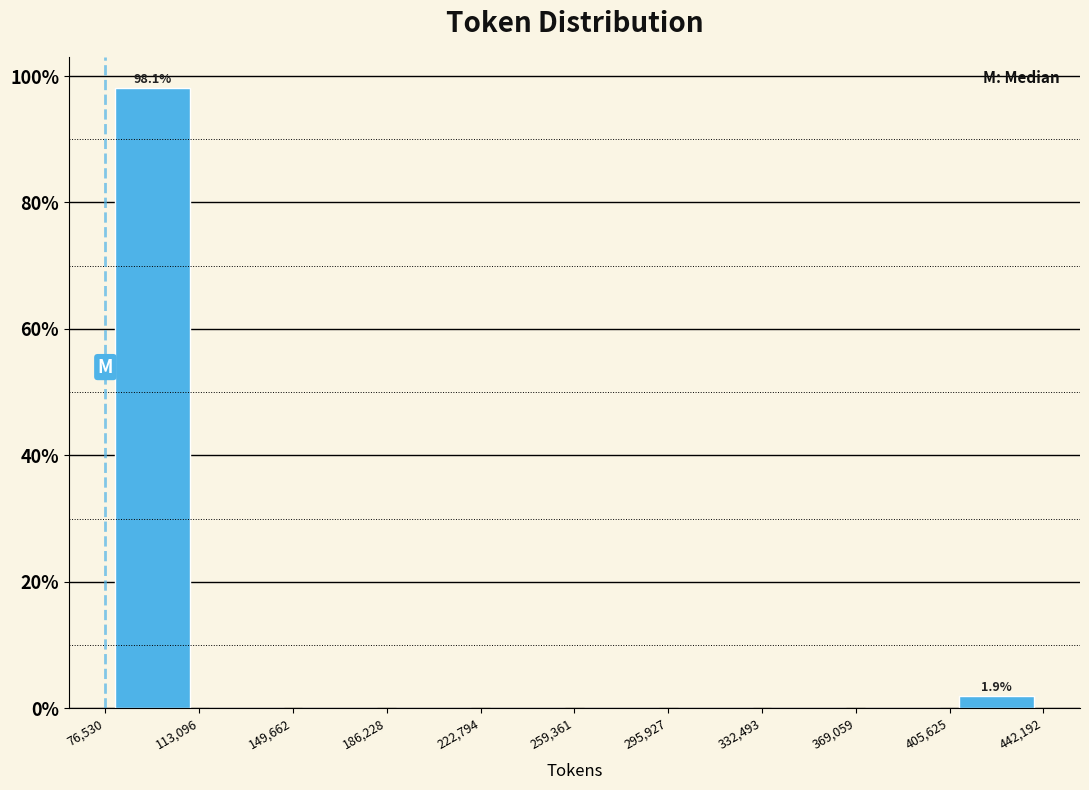

Over which range of the x-axis is the bar tallest?

76,530 to 113,096